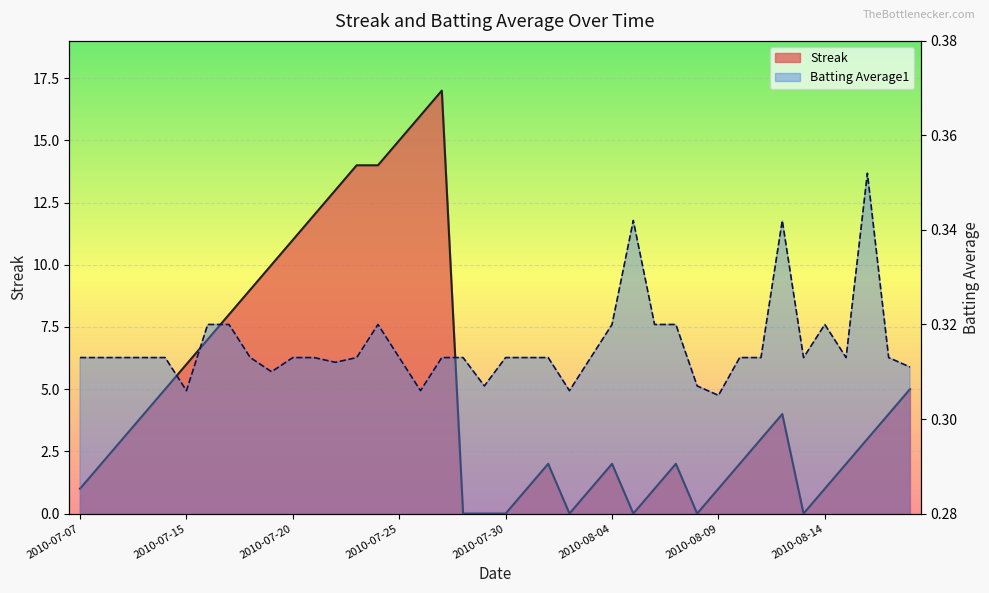

Count the Batting Average1 values in the range 0 to 1.

40